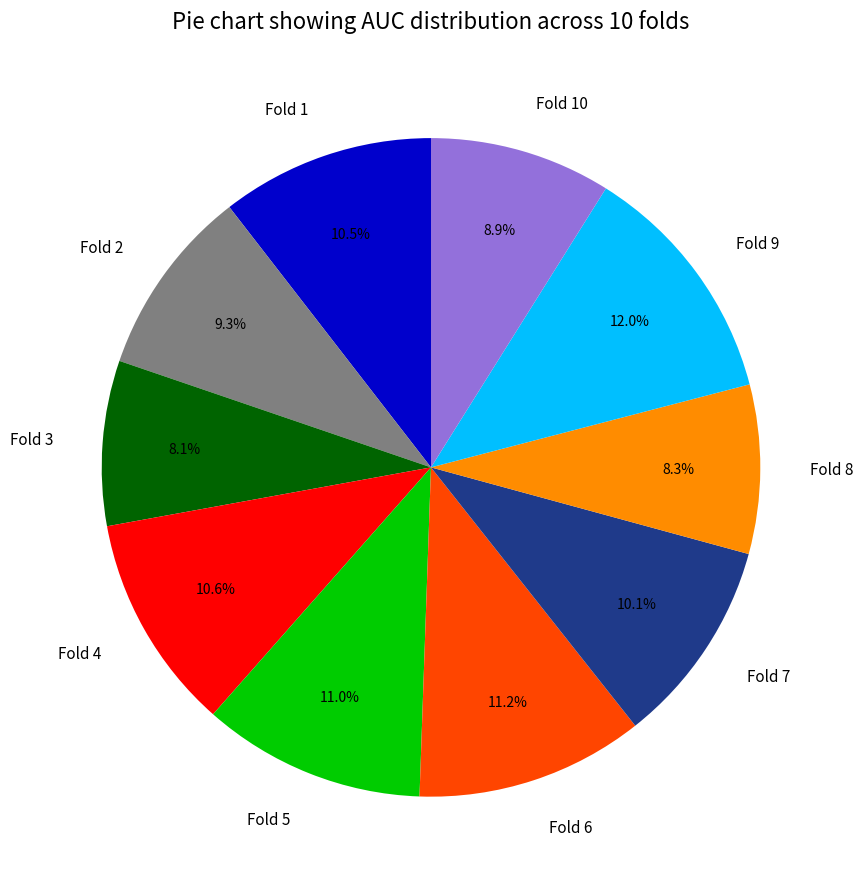

Count the number of slices in the pie.

10